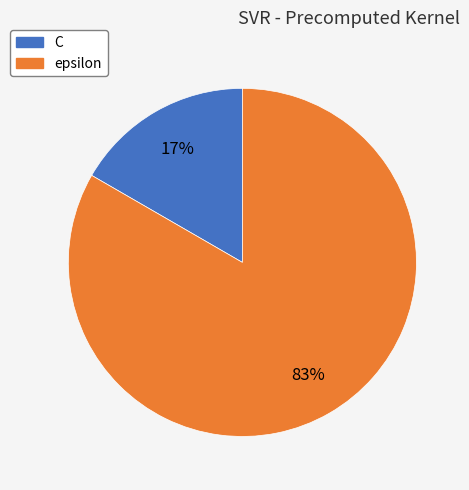

To the nearest percent, what is the combined percentage of C and epsilon?

100%